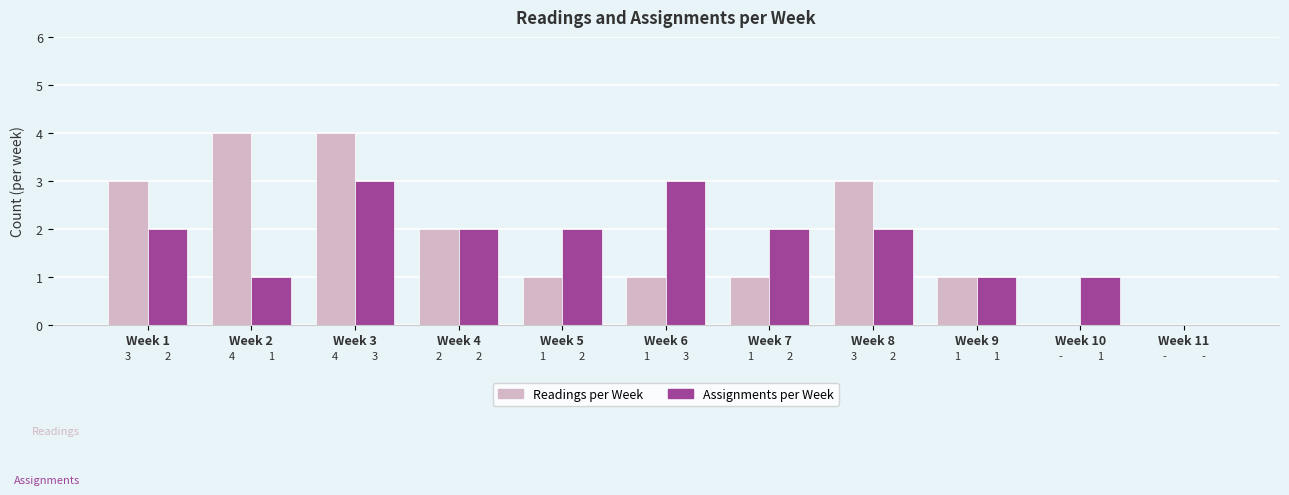

What is the difference between the Assignments per Week values at Week 10 and Week 6?

2